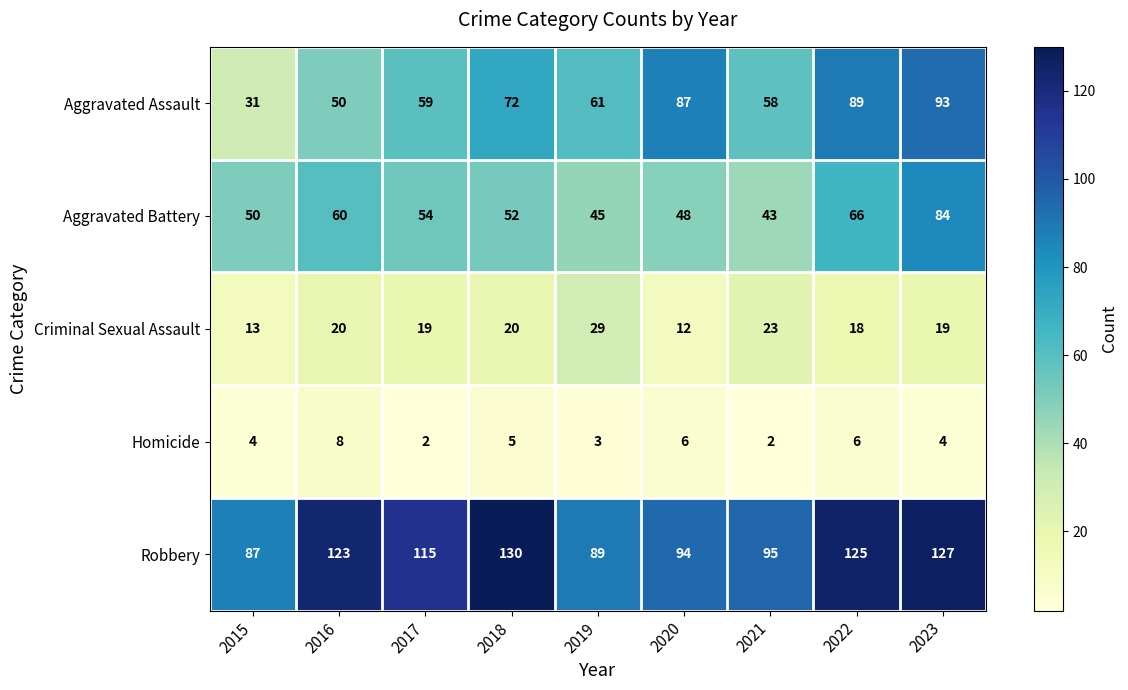

Which series has the largest total across all categories?

Robbery